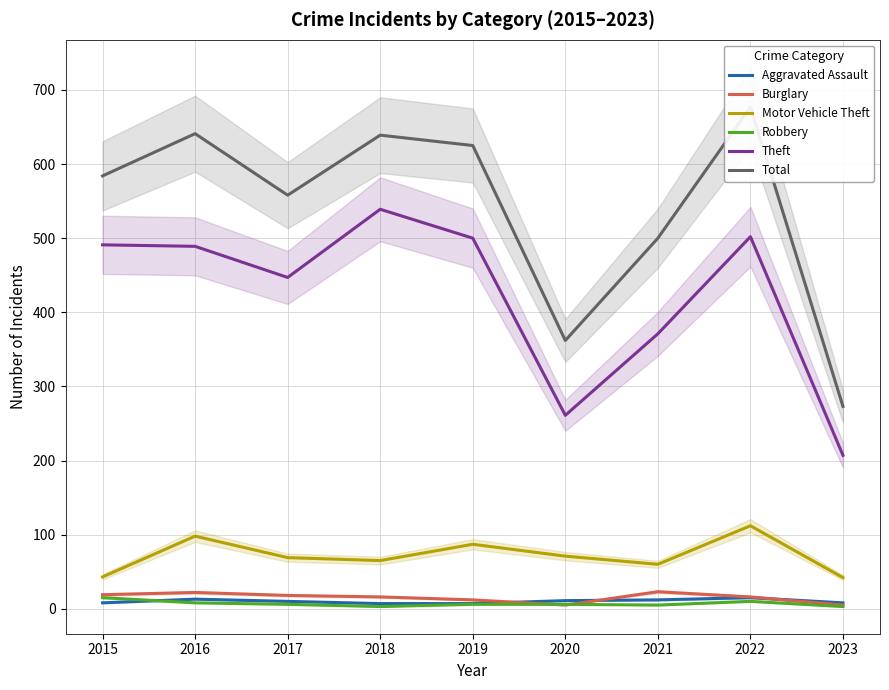

What is the approximate value of Aggravated Assault at 2015?

8